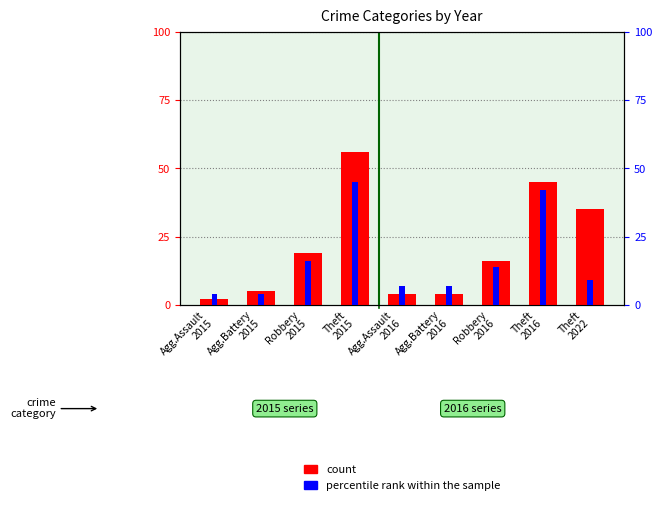

The value of count at Theft
2016 is 23. True or false?

False